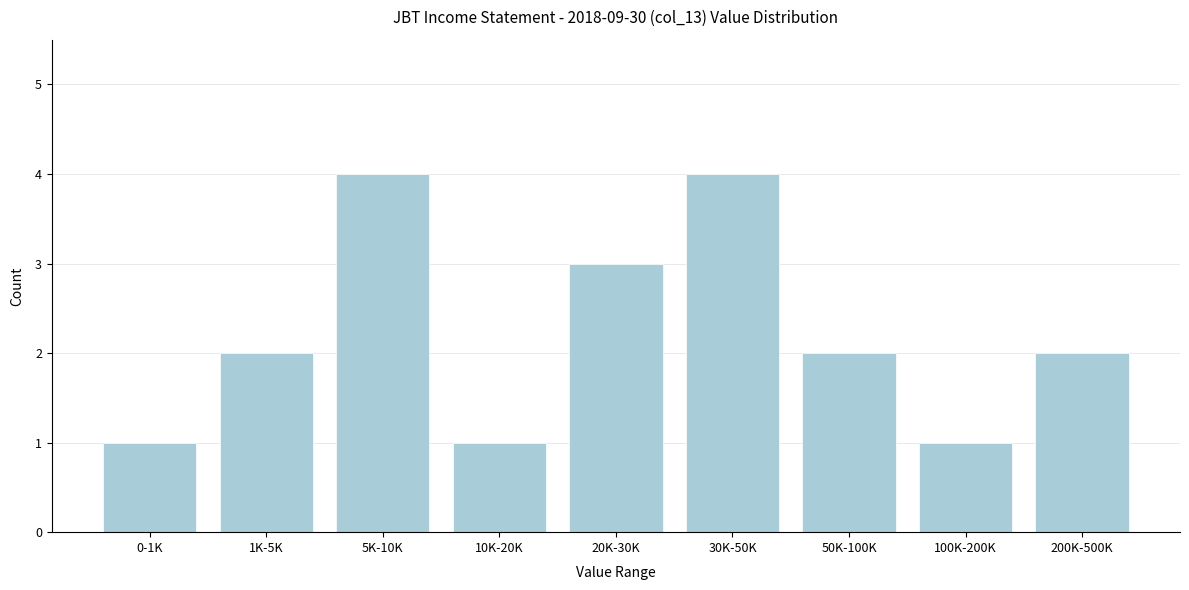

Reading left to right, list all the values displayed in this chart.

1	2	4	1	3	4	2	1	2